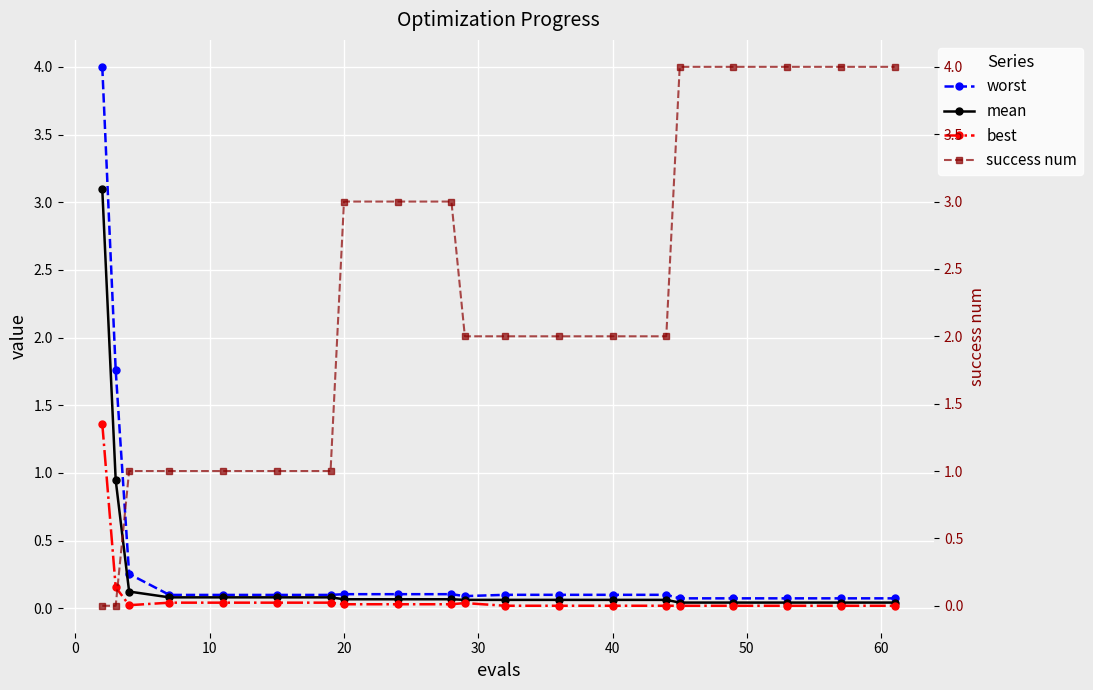

Is it true that best equals 0.0 at 20?

True